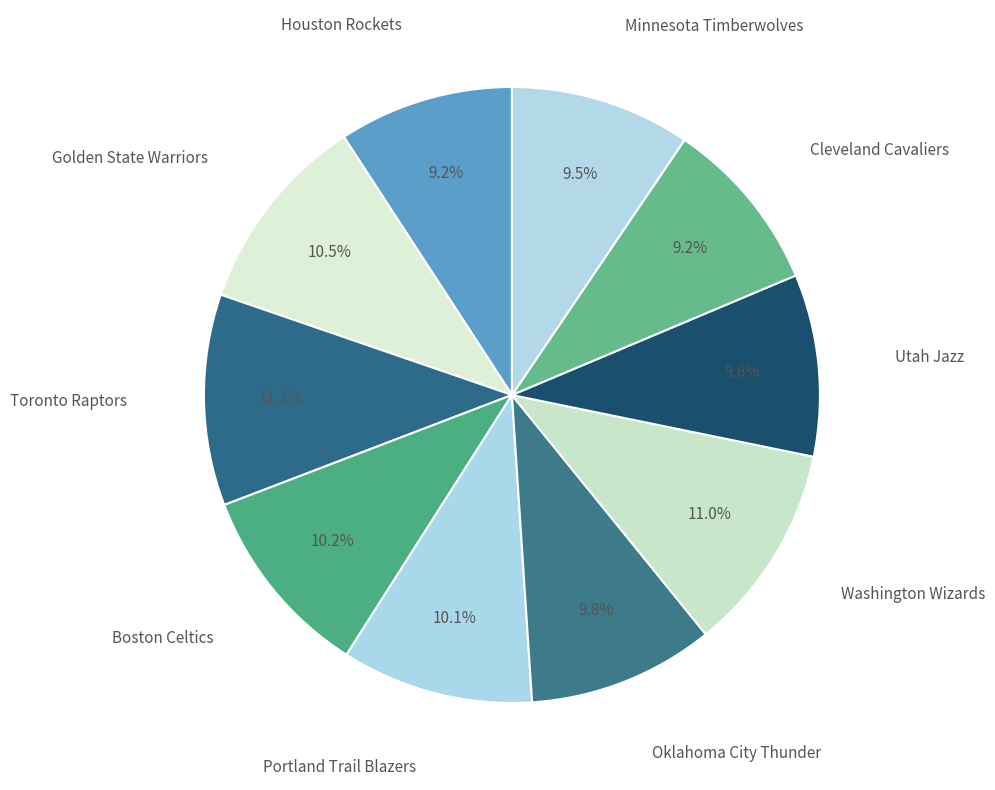

To the nearest percent, what percentage of the pie is Washington Wizards?

11%